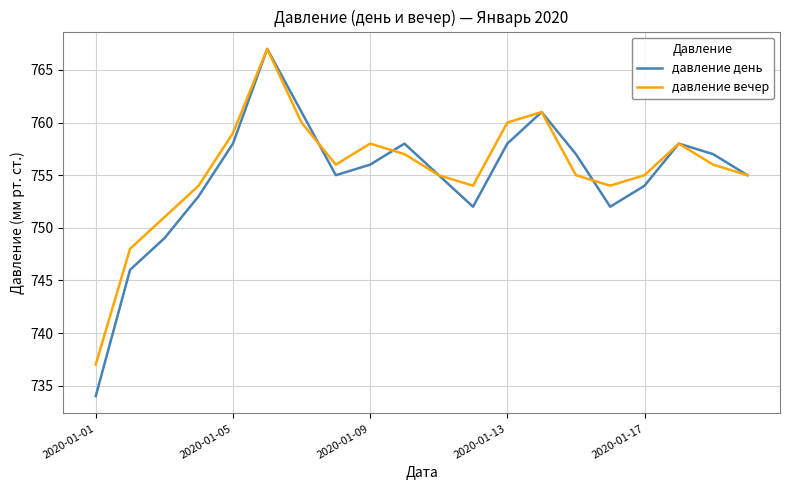

Which series has the widest spread of values?

давление день